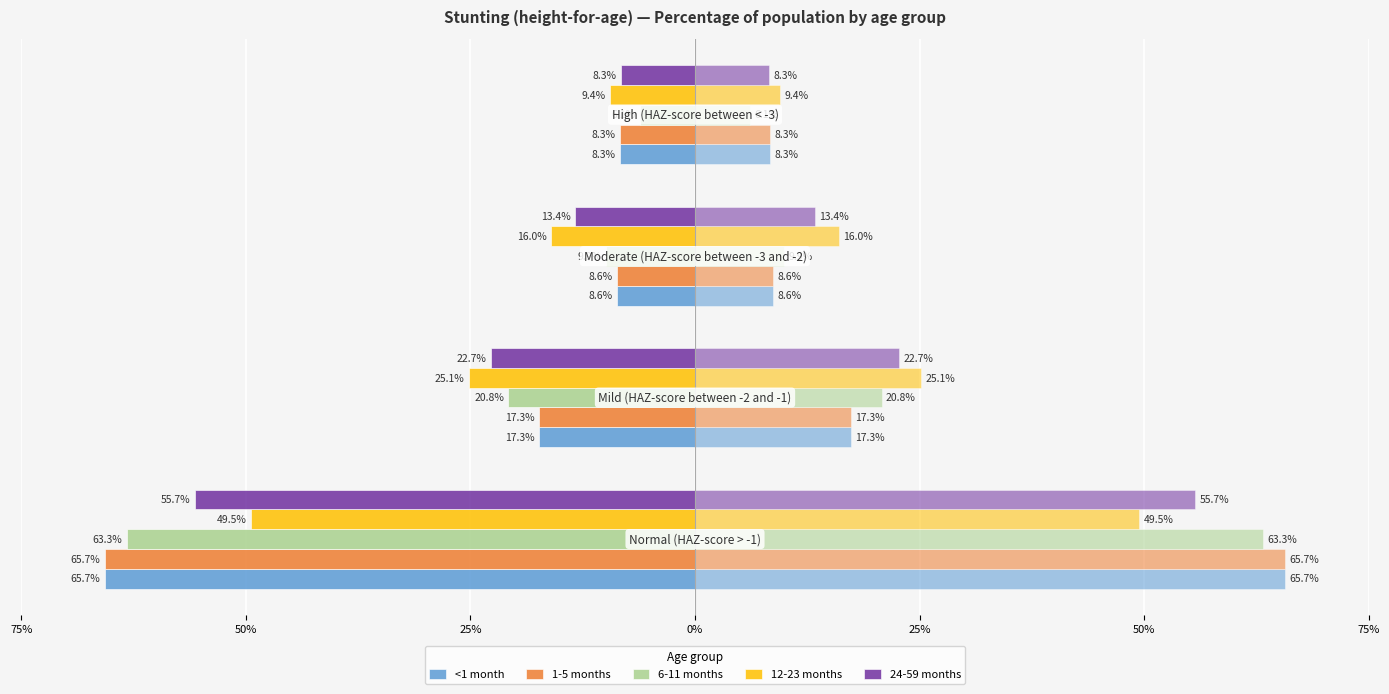

What are all the series names shown in the legend?

<1 month, 1-5 months, 6-11 months, 12-23 months, 24-59 months